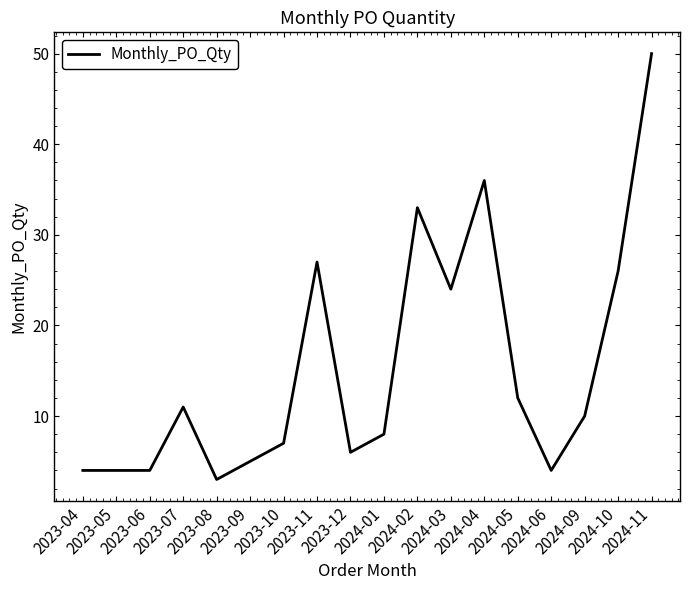

What is the smallest value displayed?

3